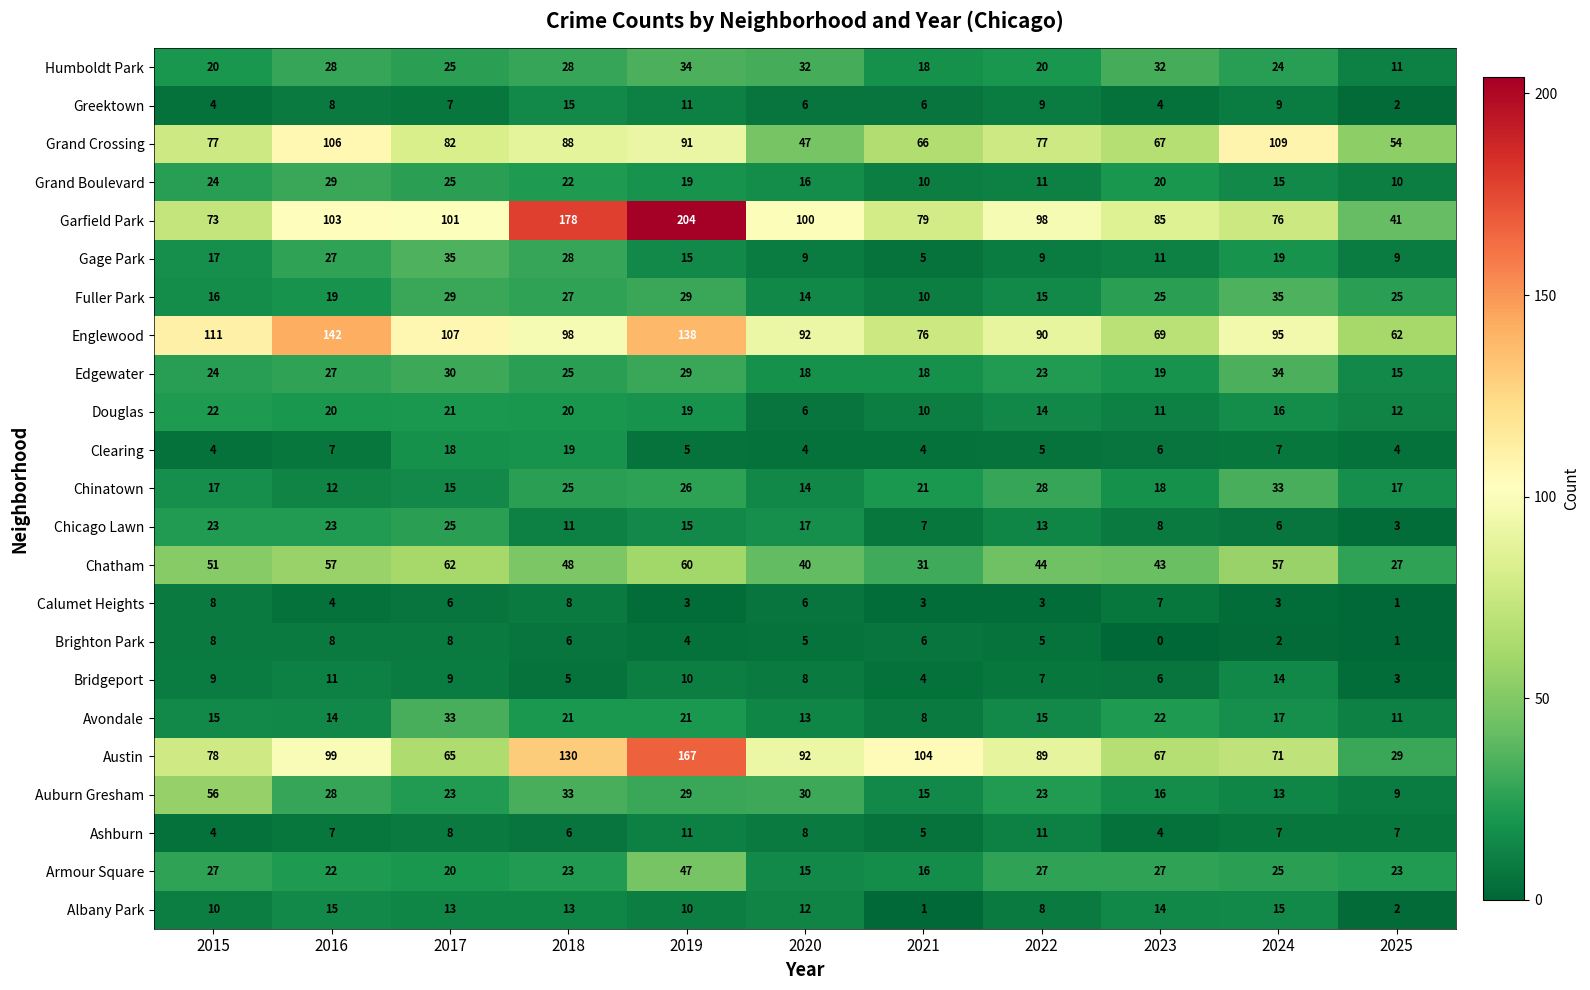

The value of Douglas at 2023 is 5. True or false?

False